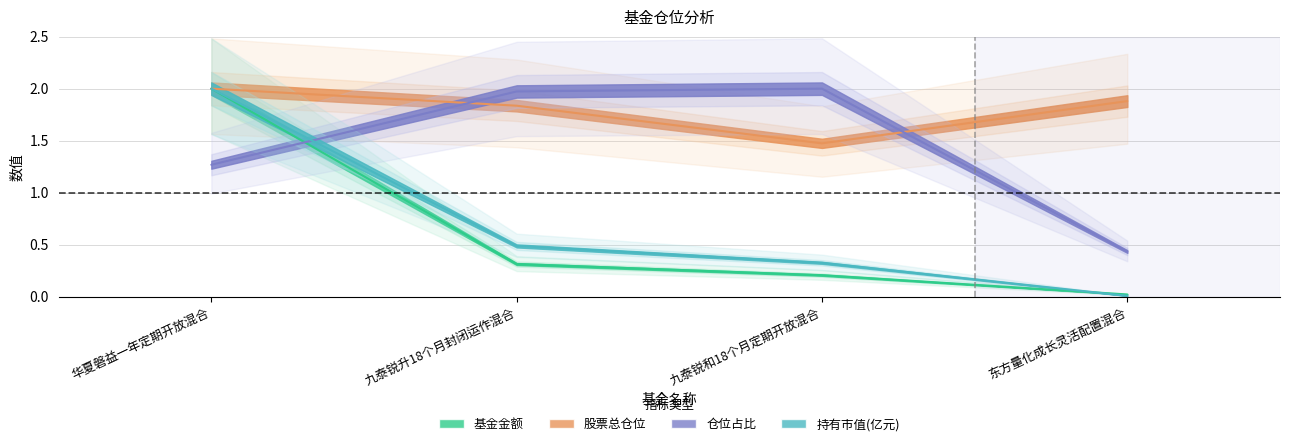

Rank the categories by 仓位占比 value from highest to lowest.

九泰锐和18个月定期开放混合, 九泰锐升18个月封闭运作混合, 华夏磐益一年定期开放混合, 东方量化成长灵活配置混合